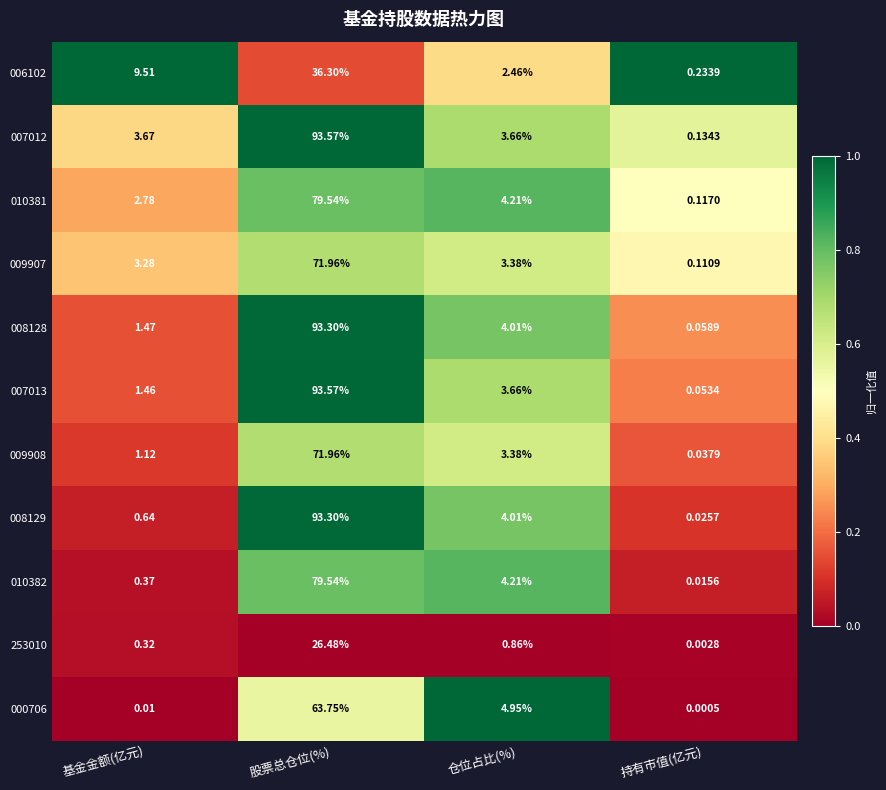

At which label is 008128 closest to 46?

仓位占比(%)